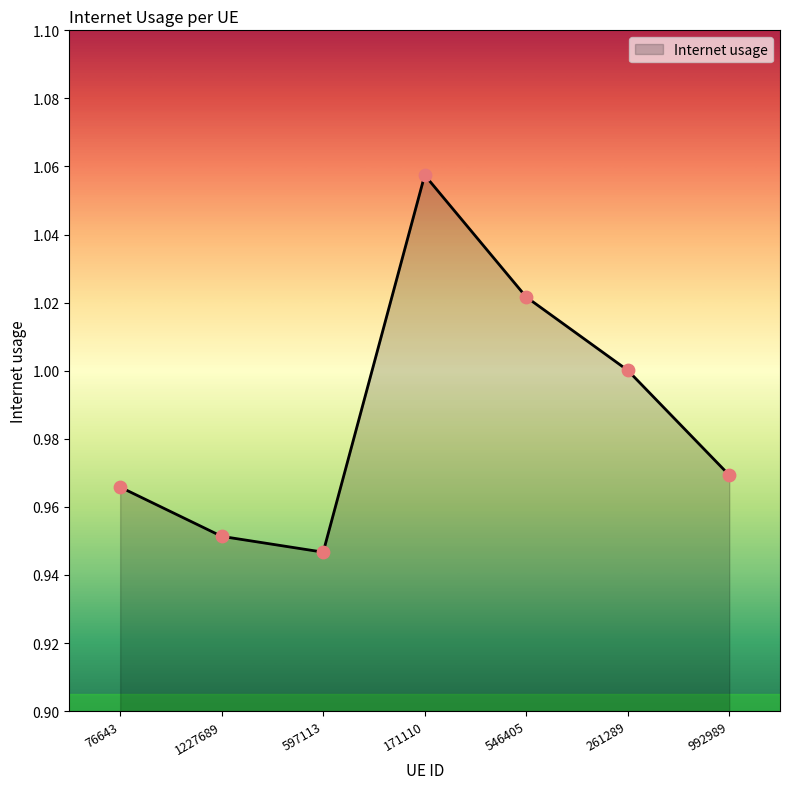

What is the change in value from 171110 to 261289?

-0.1